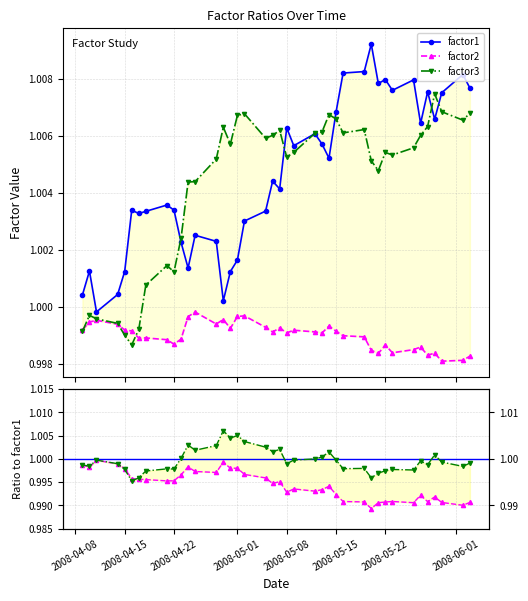

What is the value of the factor1 point at the 1st from the left?

1.0